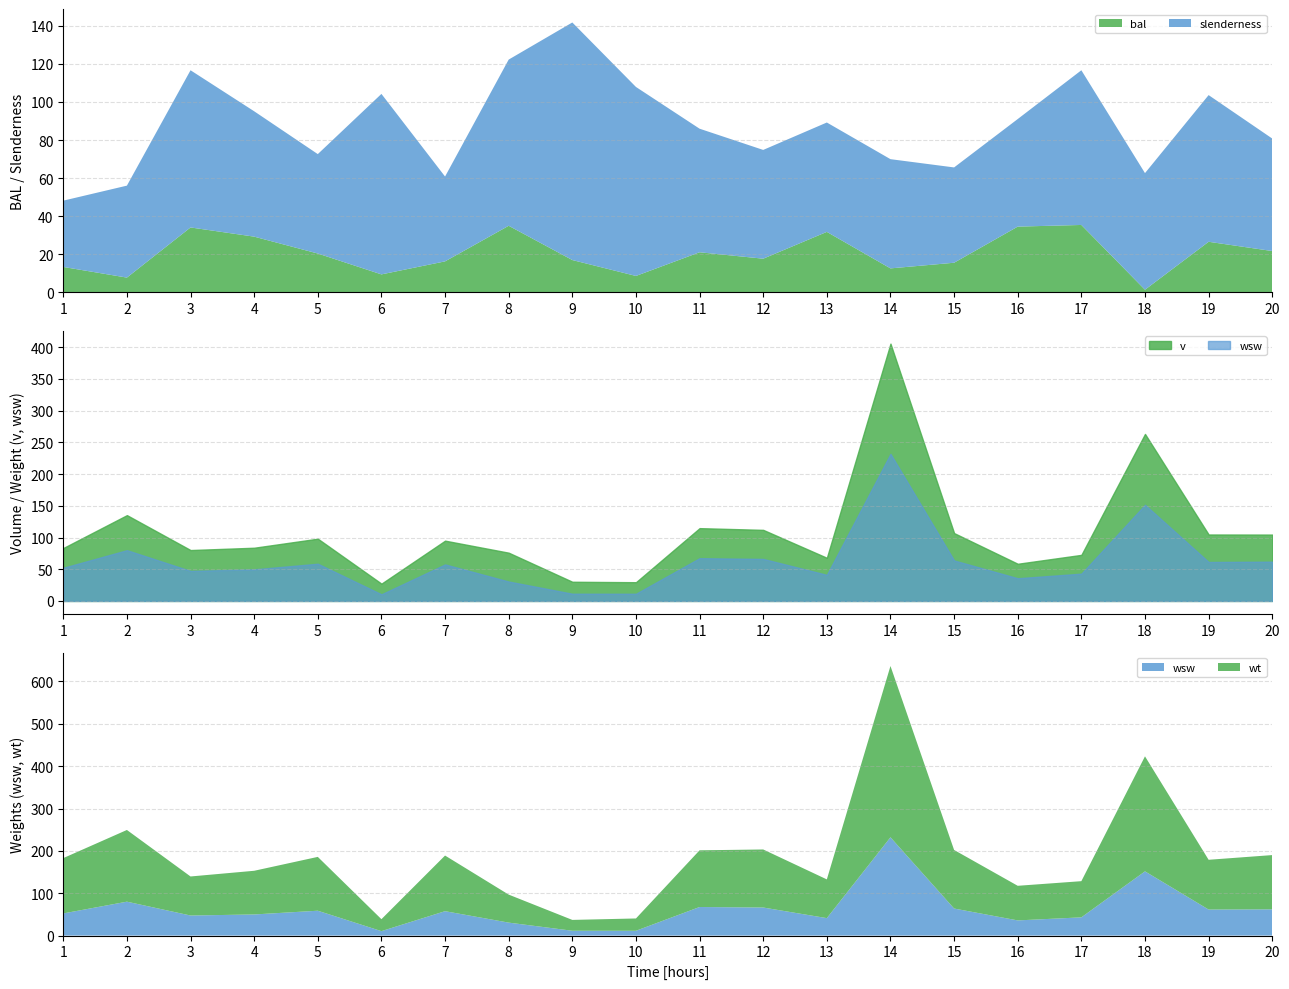

What is the value of the wsw point at the 15th from the left?

63.9